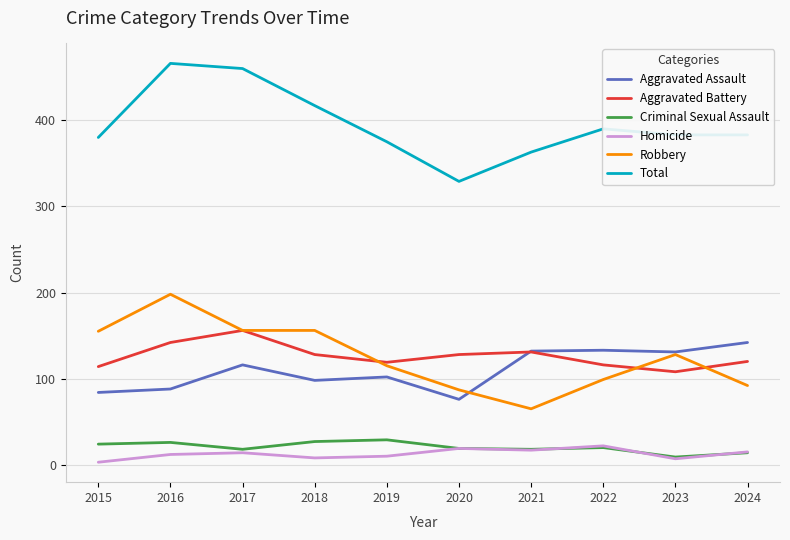

What is the total value across all series at 2016?

932